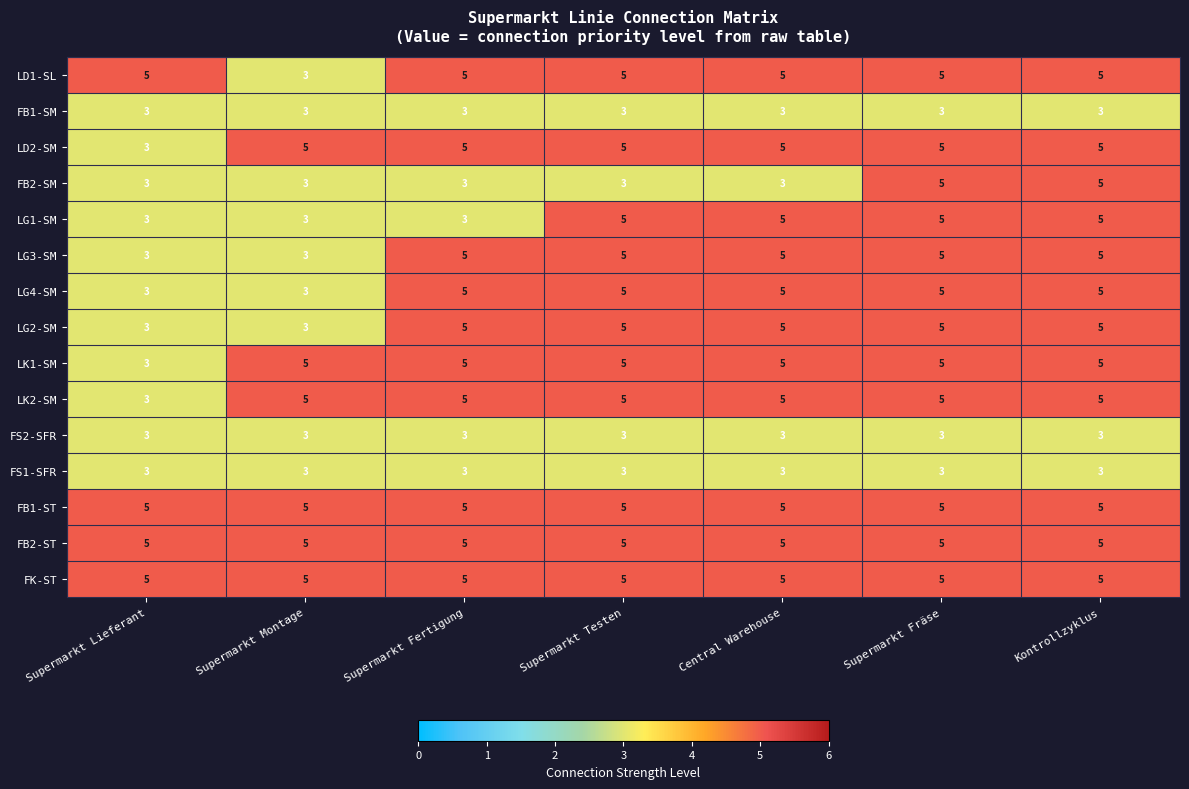

Is the value of LG2-SM at Supermarkt Testen greater than the value of LG4-SM at Supermarkt Montage?

Yes